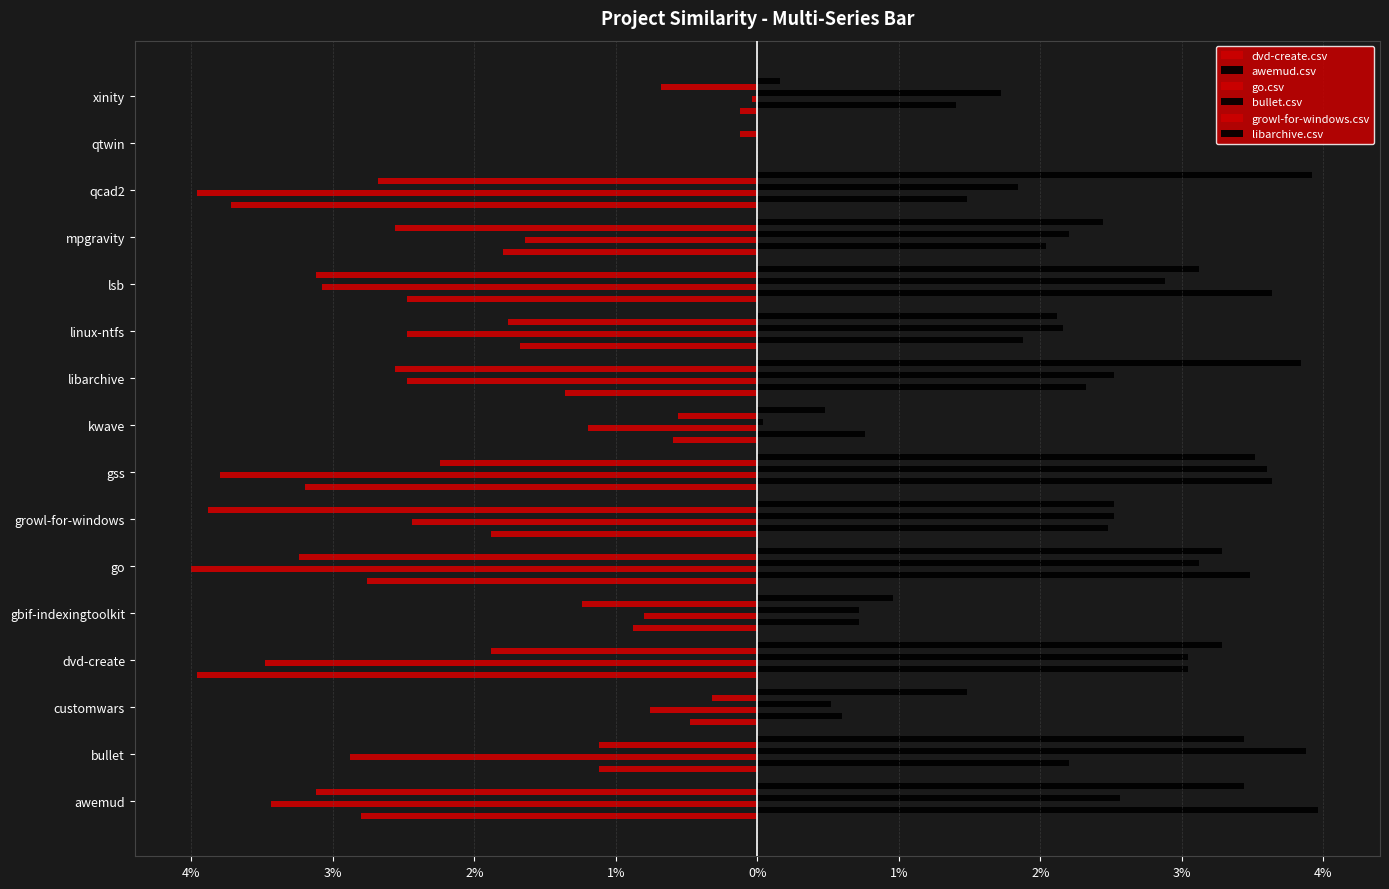

What is the label of the 6th bar from the left?

go